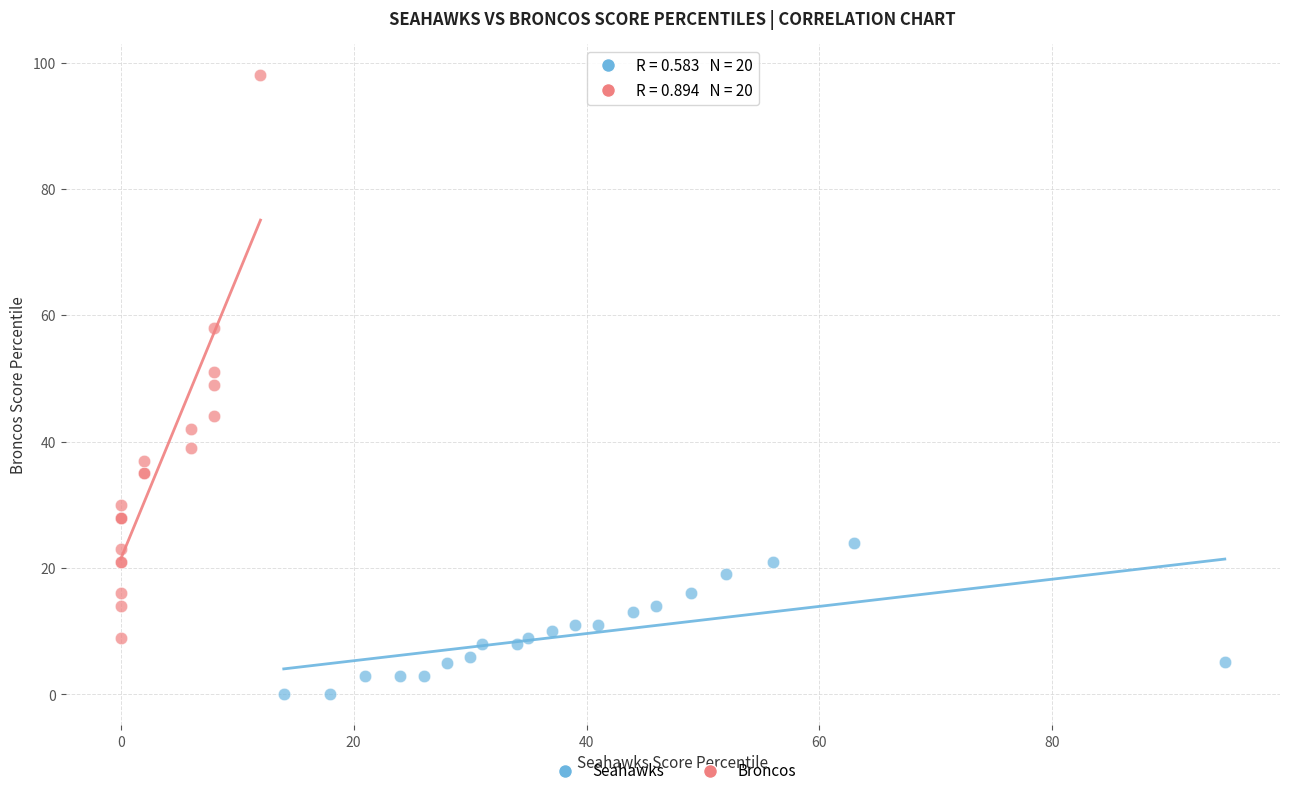

Which series contains the lowest Y value?

Seahawks